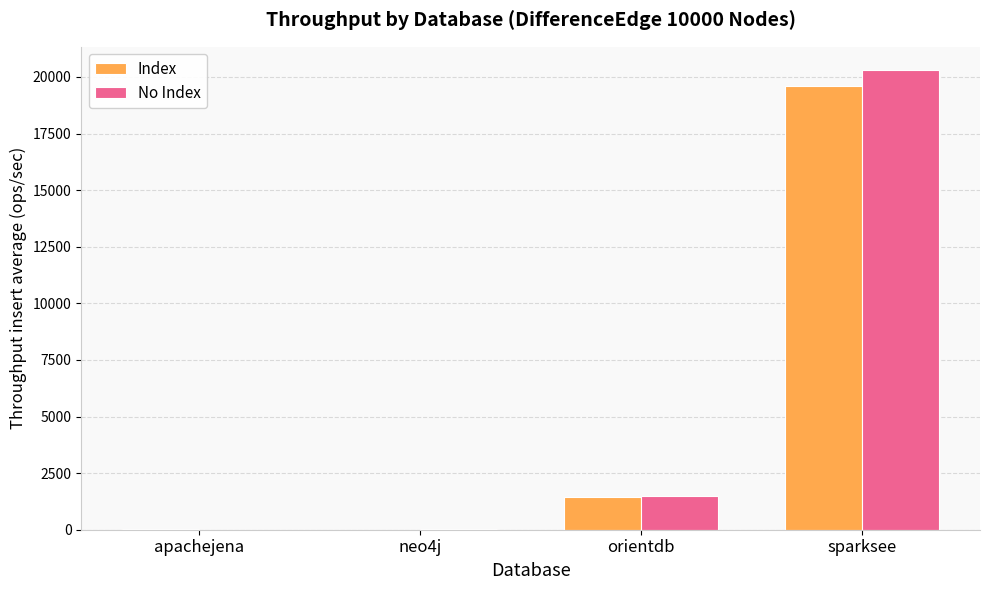

Does the chart contain stacked bars?

No